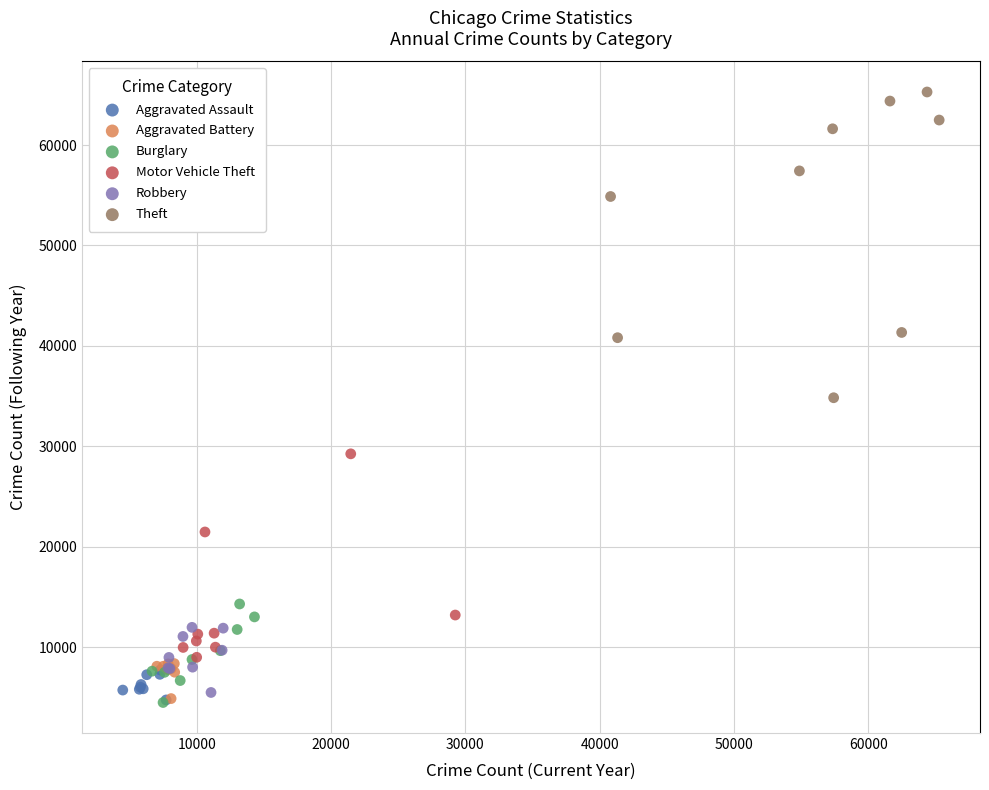

What are all the series names shown in the legend?

Aggravated Assault, Aggravated Battery, Burglary, Motor Vehicle Theft, Robbery, Theft